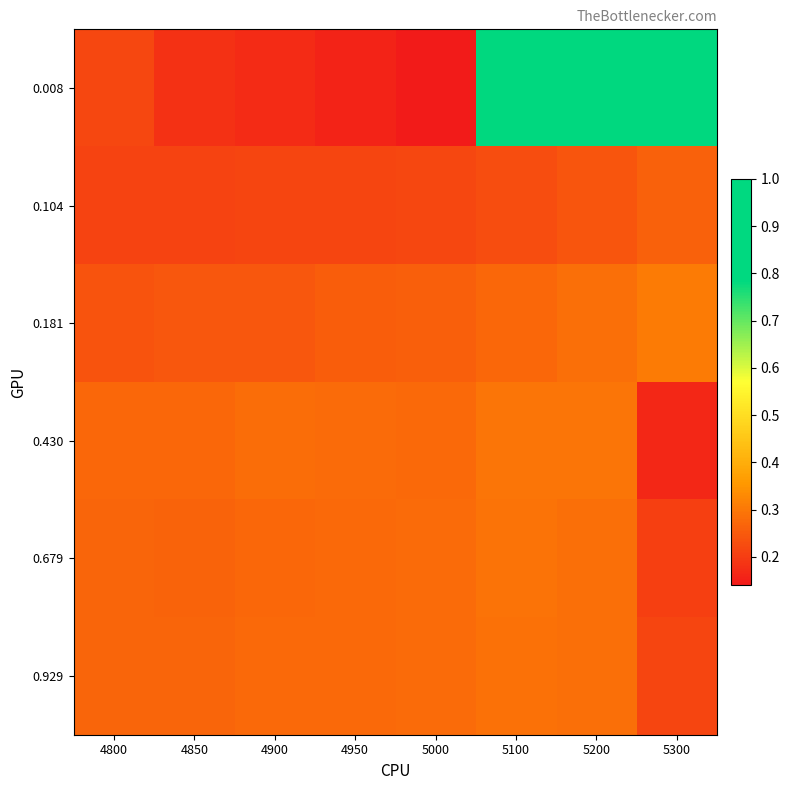

What is the total value across all series at 4800?

1.5